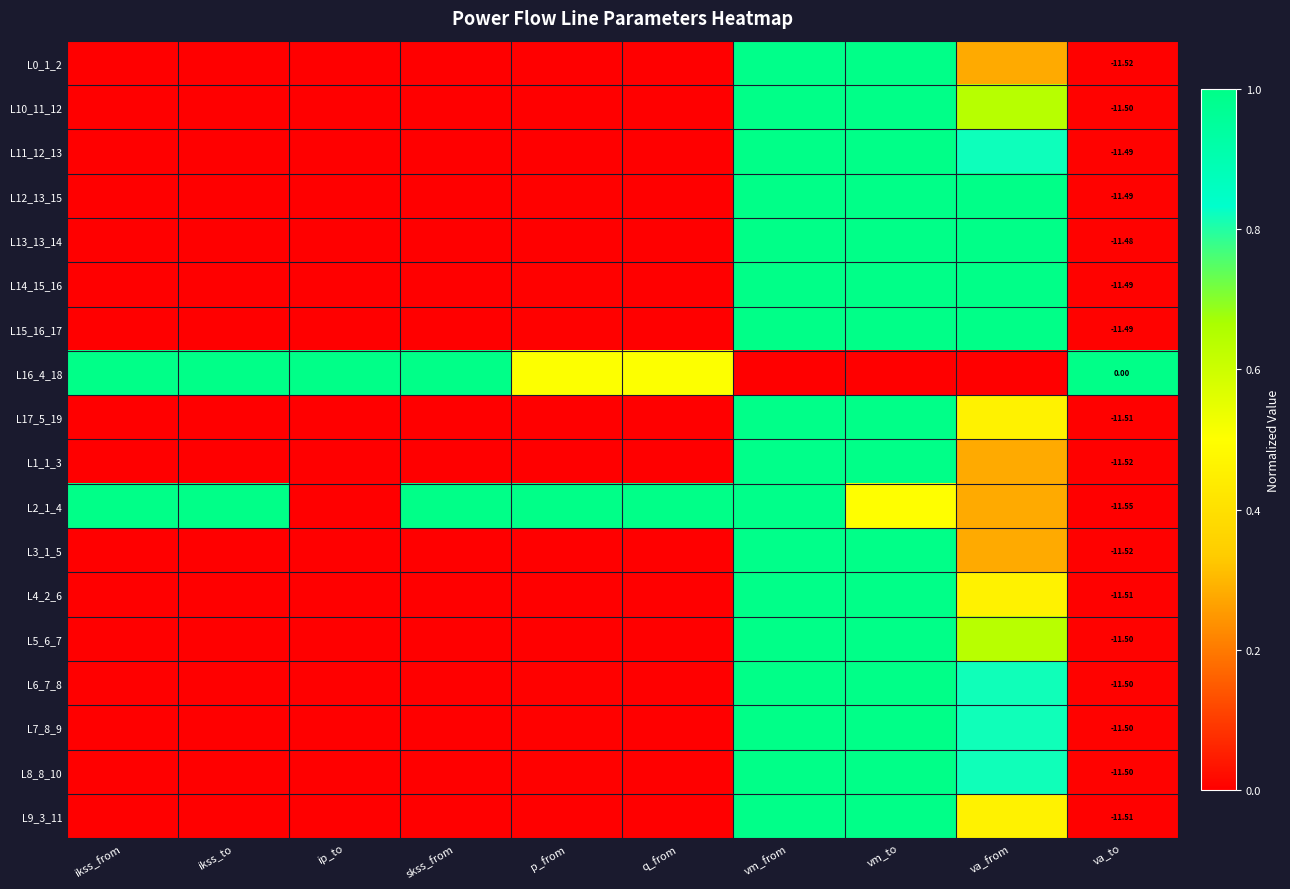

At how many categories does at least one series exceed 0?

10